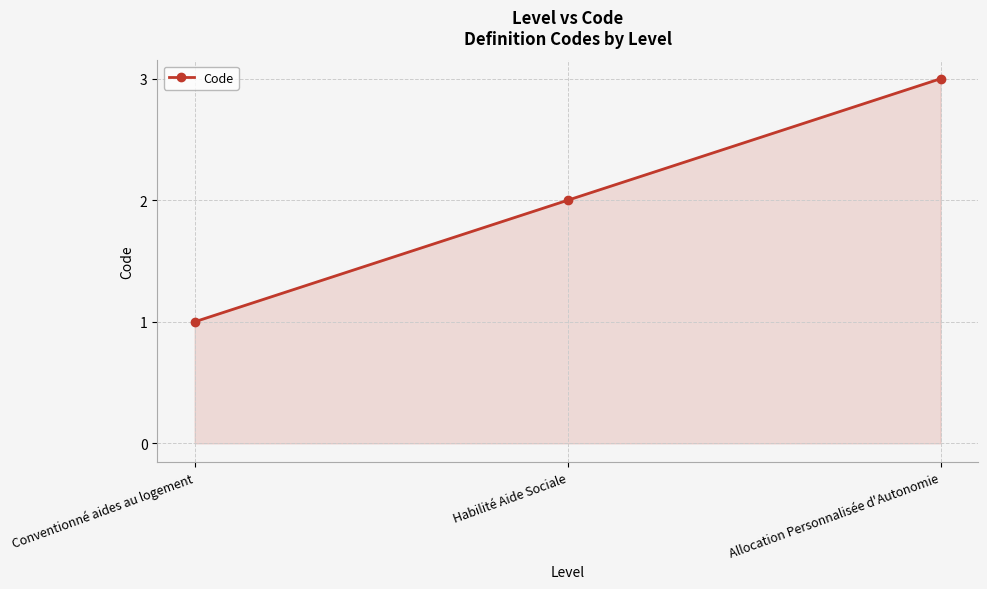

The chart shows a value of 3 at Allocation Personnalisée d'Autonomie. True or false?

True